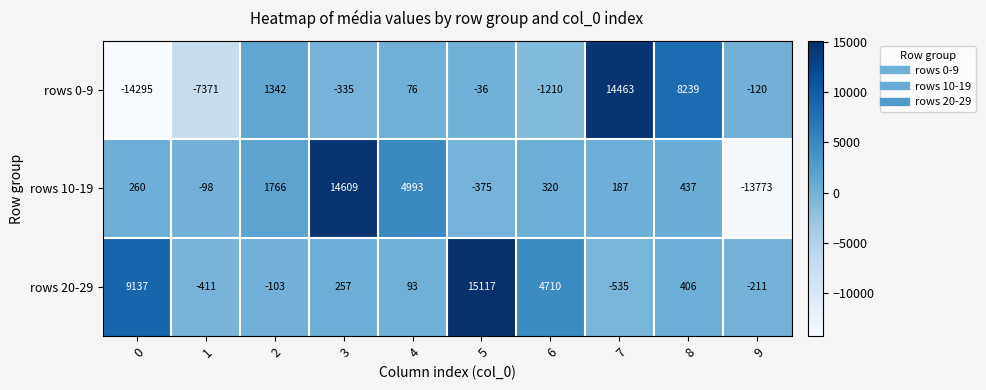

Is it true that rows 20-29 equals 3523 at 5?

False